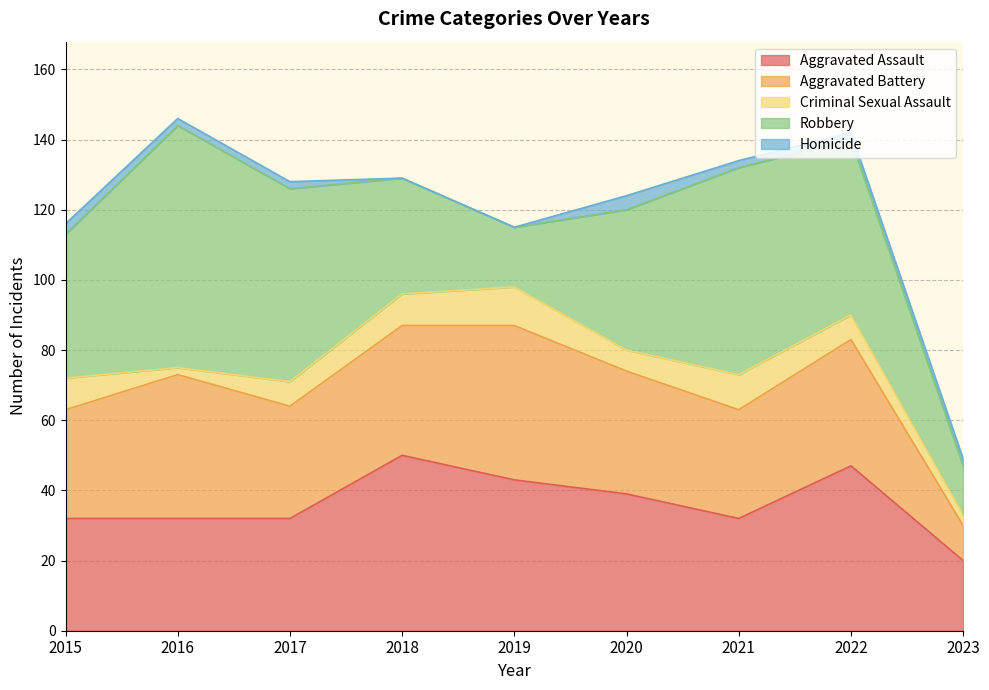

How many interior local valleys does the Criminal Sexual Assault series have?

2